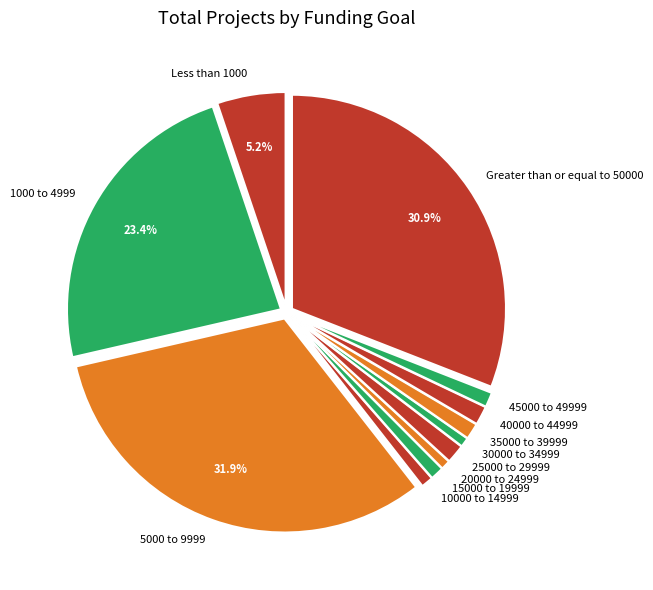

Does any single category account for the majority?

No